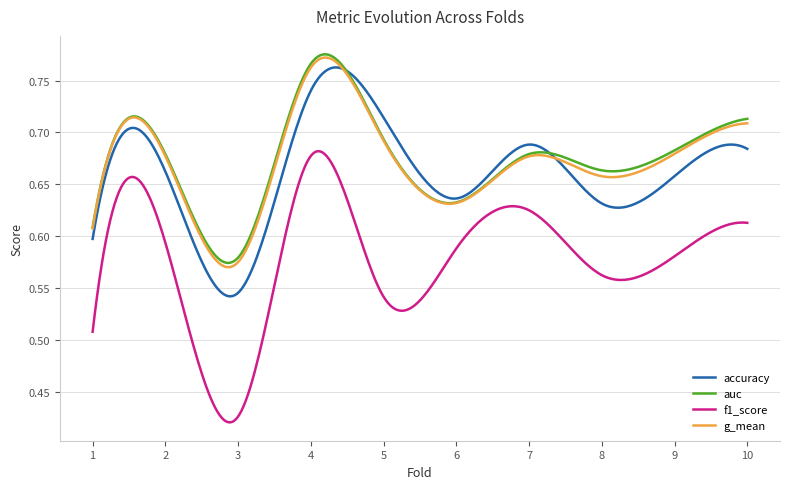

True or false: f1_score and accuracy cross at least once.

False